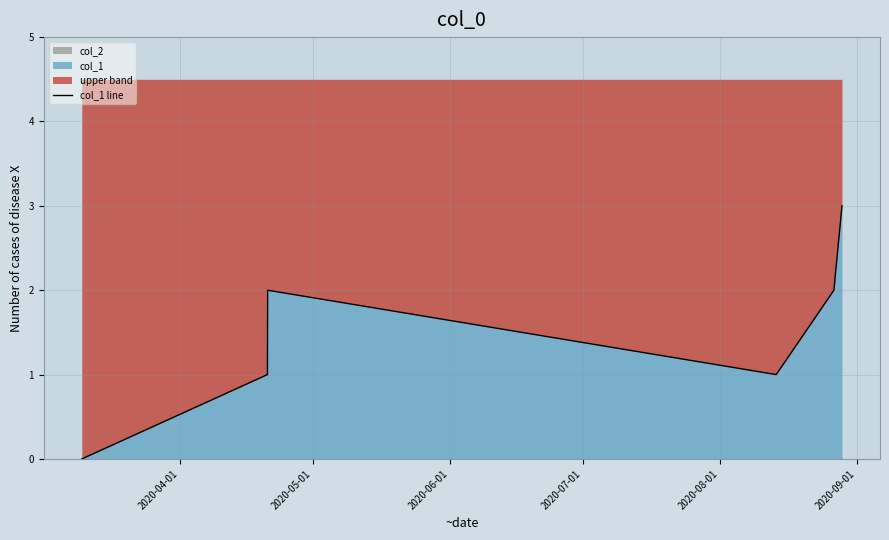

How many values exceed 2?

1